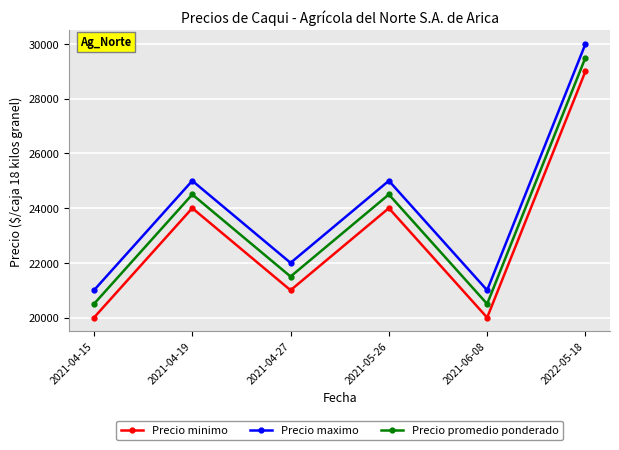

True or false: Precio promedio ponderado has more than 1 points higher than both neighbors.

True